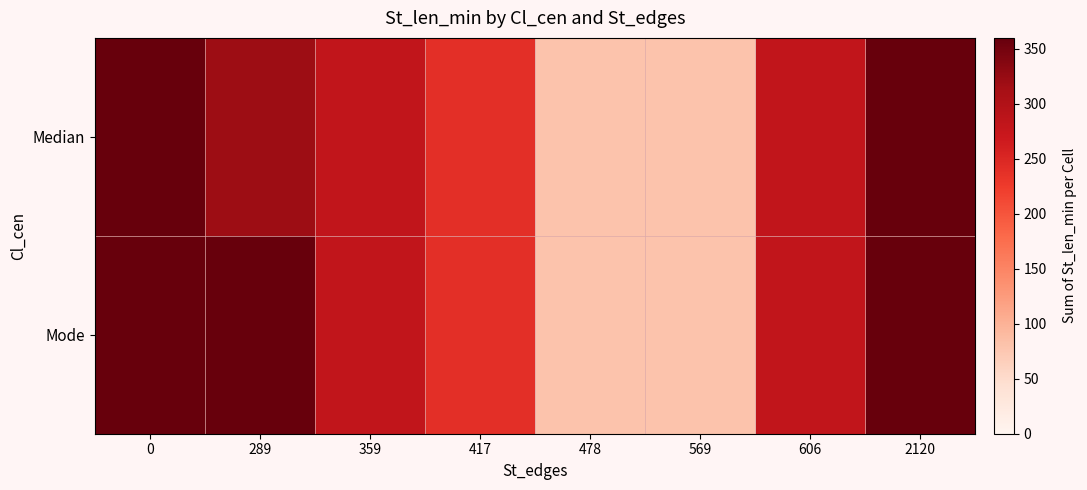

Which series has the widest spread of values?

Median